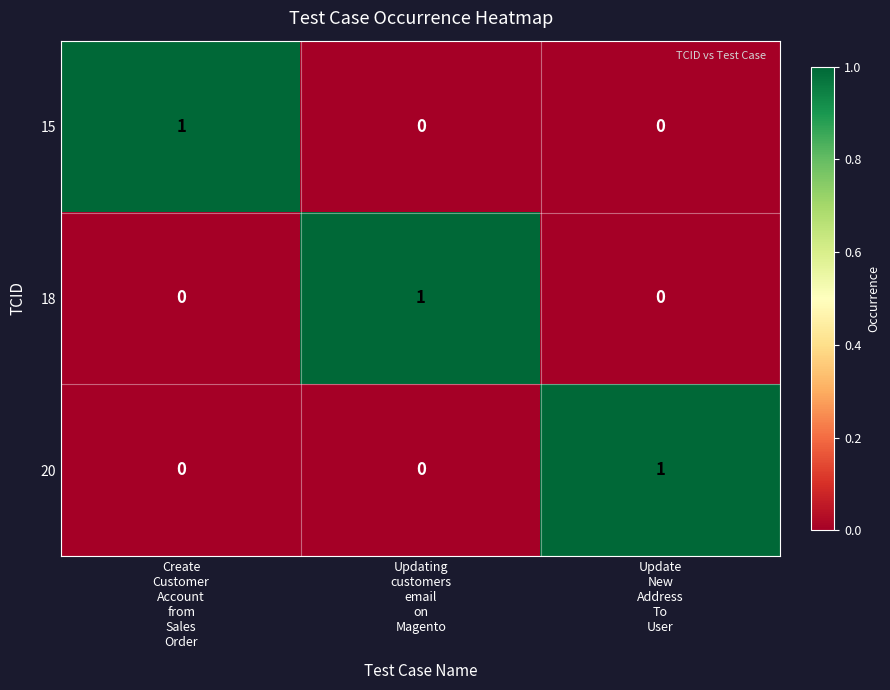

At how many categories does at least one series exceed 0?

3